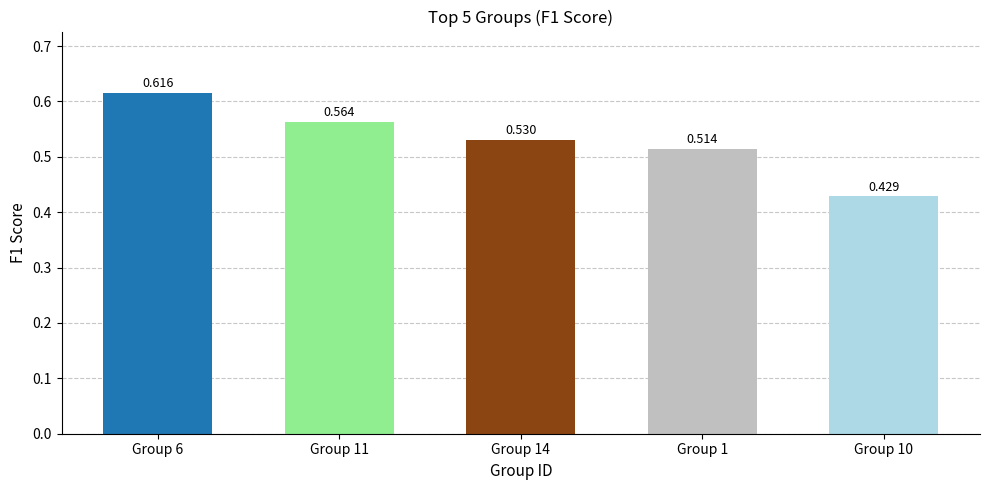

Rank the categories by value from highest to lowest.

Group 6, Group 11, Group 14, Group 1, Group 10